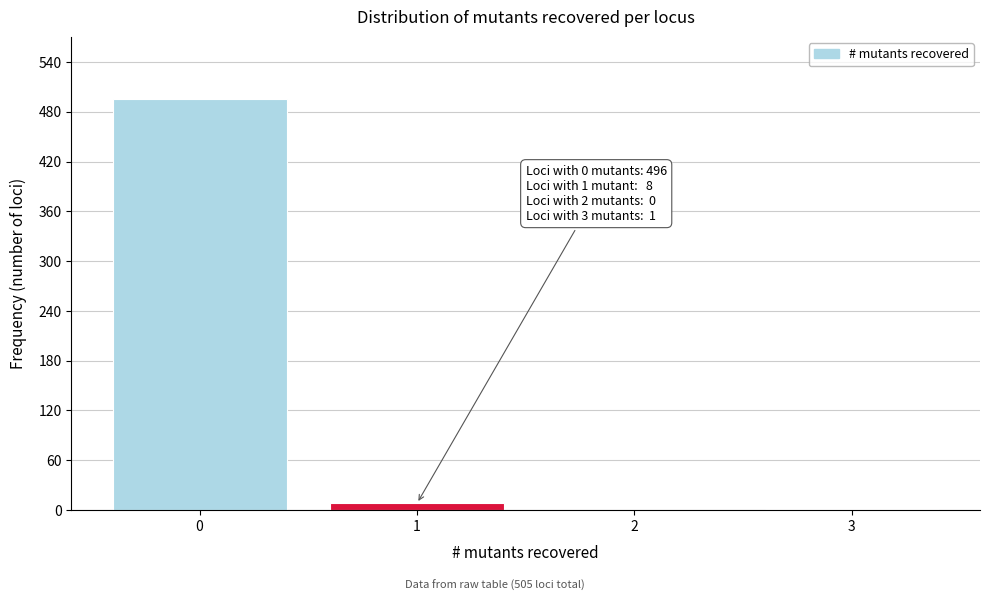

The value at 0 is 496. True or false?

True